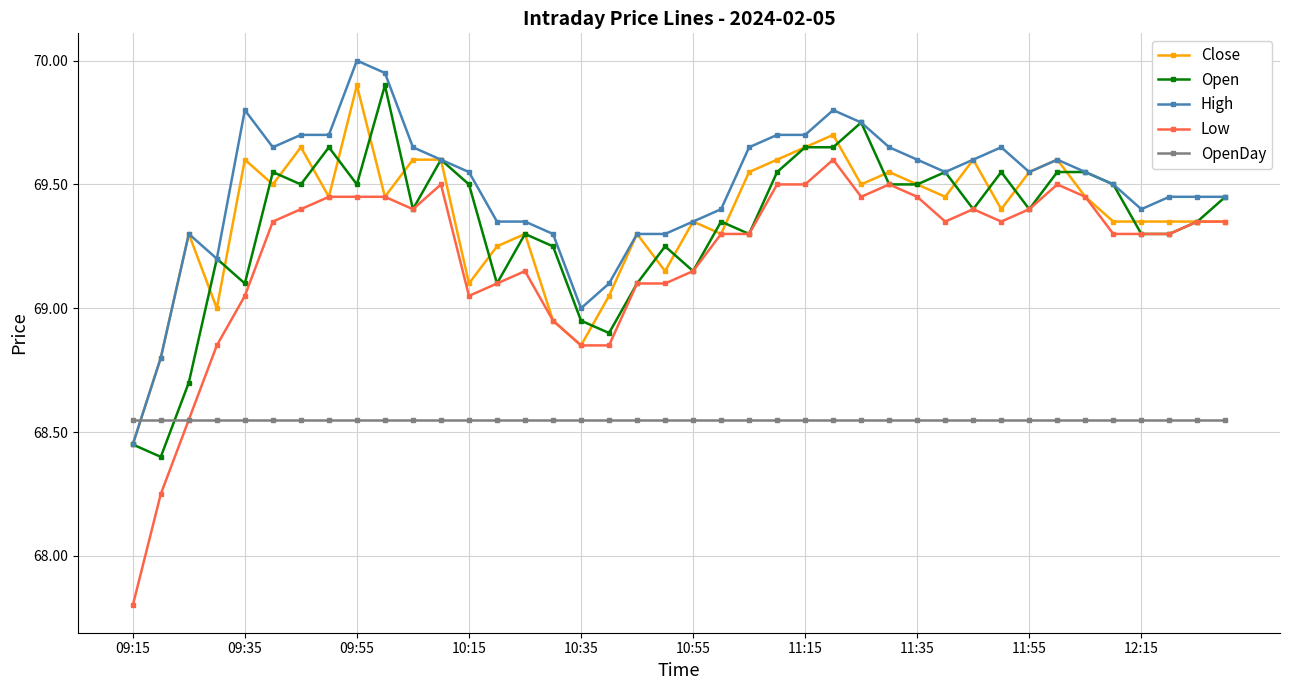

Which series has the largest range (max minus min)?

Low